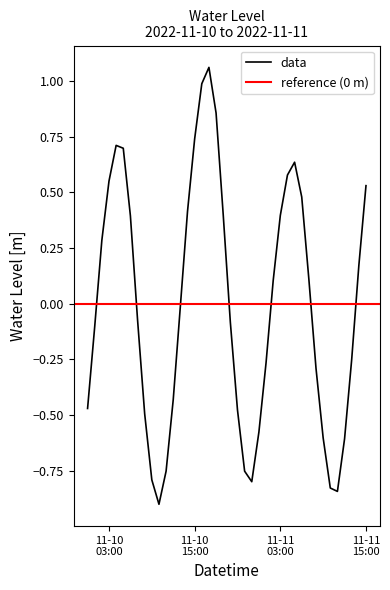

The value at 2022-11-10 00:00:00 is -0.7. True or false?

False